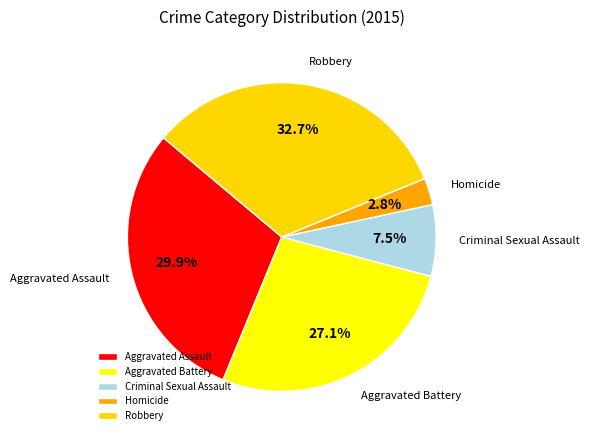

What percentage is NOT represented by Aggravated Assault?

70.1%